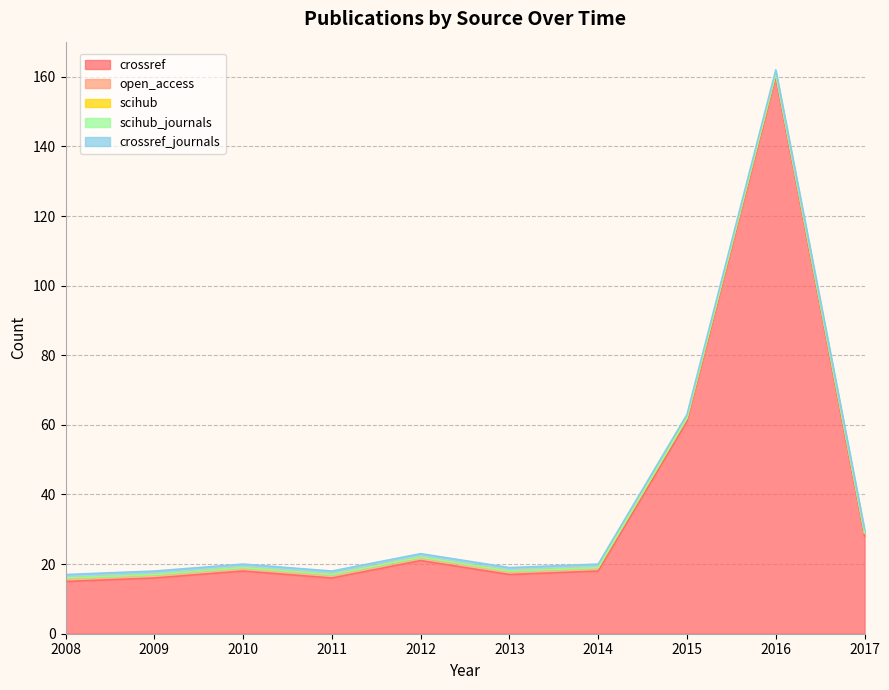

Reading right to left, transcribe all the data shown in this chart.

crossref: 28	160	61	18	17	21	16	18	16	15
open_access: 1	1	1	1	1	1	1	1	1	1
scihub: 0	0	0	0	0	0	0	0	0	0
scihub_journals: 0	0	0	0	0	0	0	0	0	0
crossref_journals: 1	1	1	1	1	1	1	1	1	1